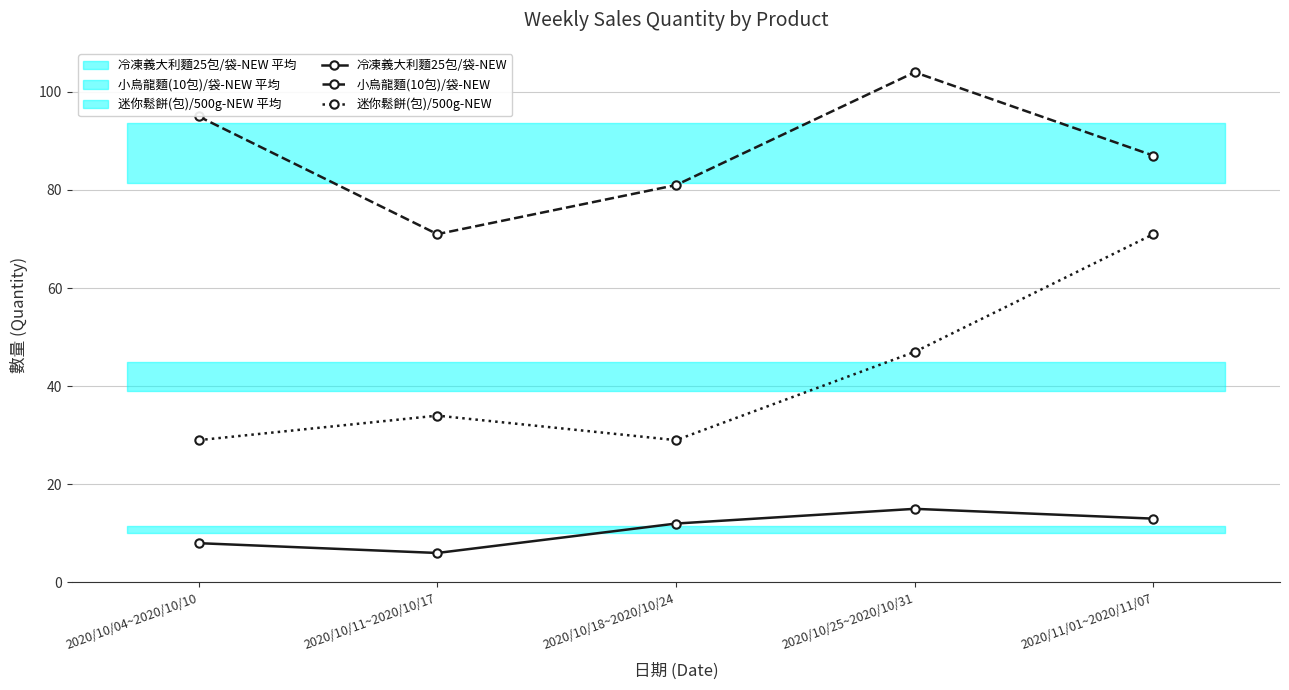

Between 2020/10/11~2020/10/17 and 2020/11/01~2020/11/07, which is larger?

2020/11/01~2020/11/07